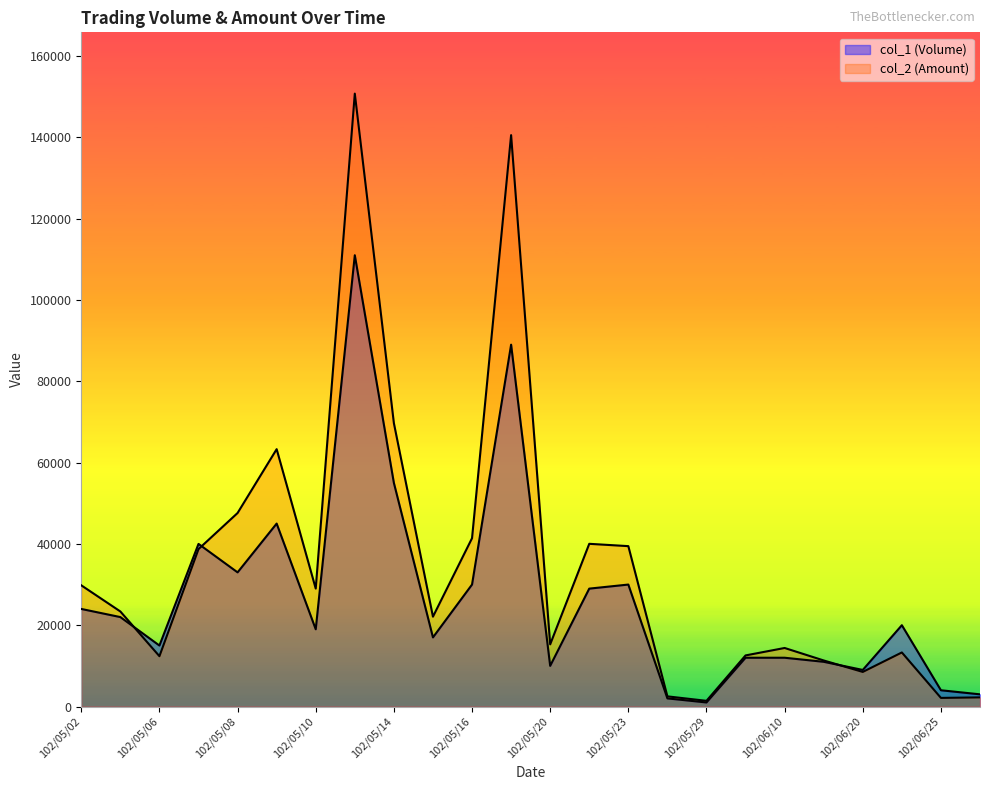

At how many categories does at least one series exceed 106360?

2